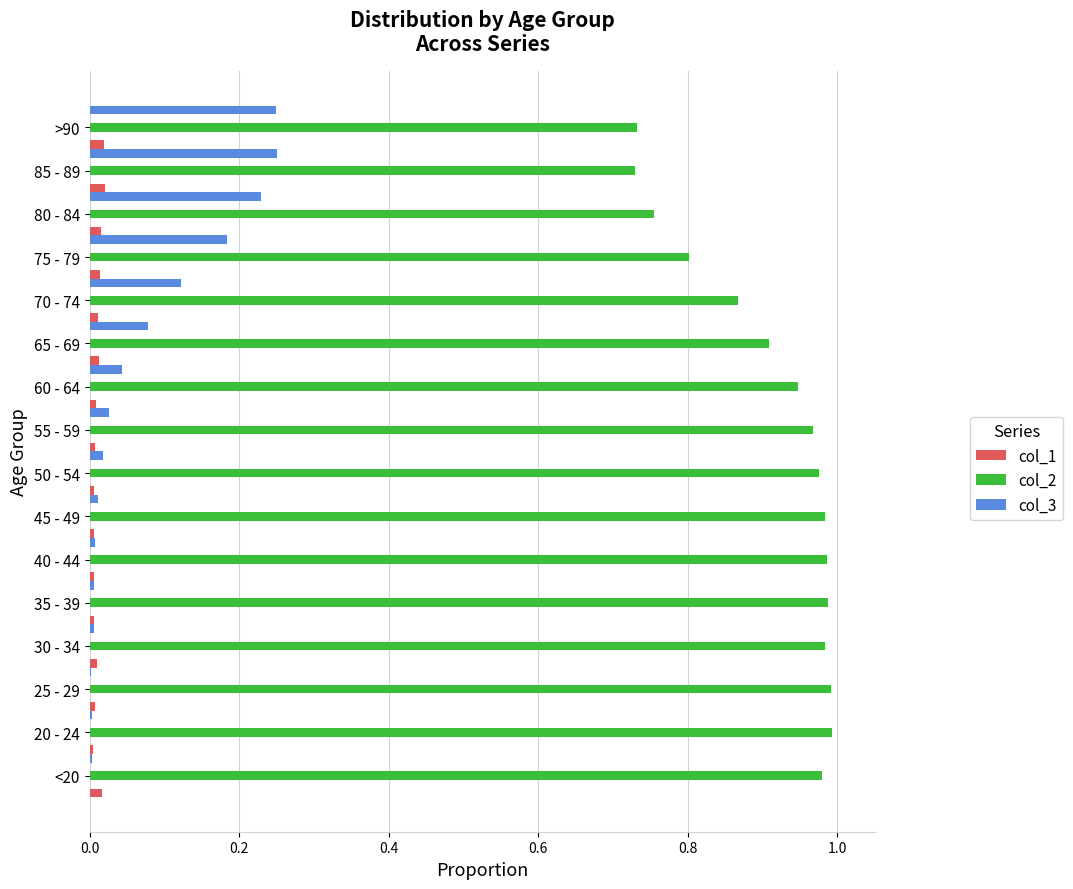

The value of col_1 at 55 - 59 is 0.0. True or false?

False